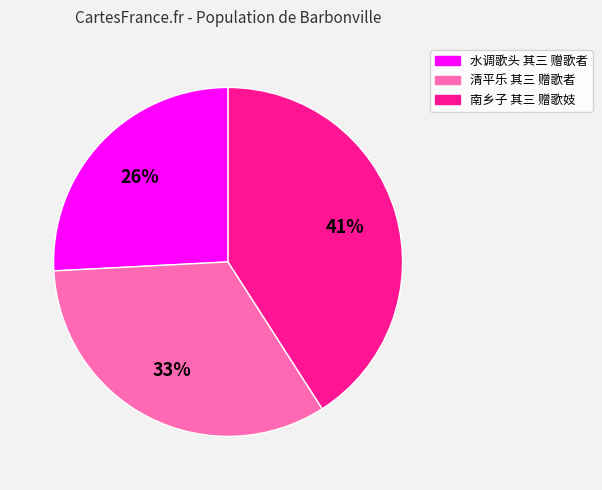

Do 南乡子 其三 赠歌妓 and 水调歌头 其三 赠歌者 together represent more than half of the pie?

Yes